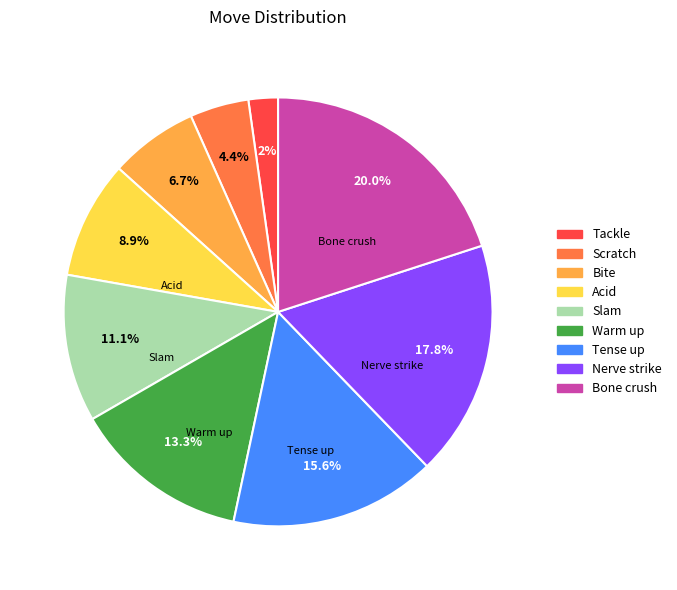

Is the sum of Warm up and Nerve strike greater than half?

No